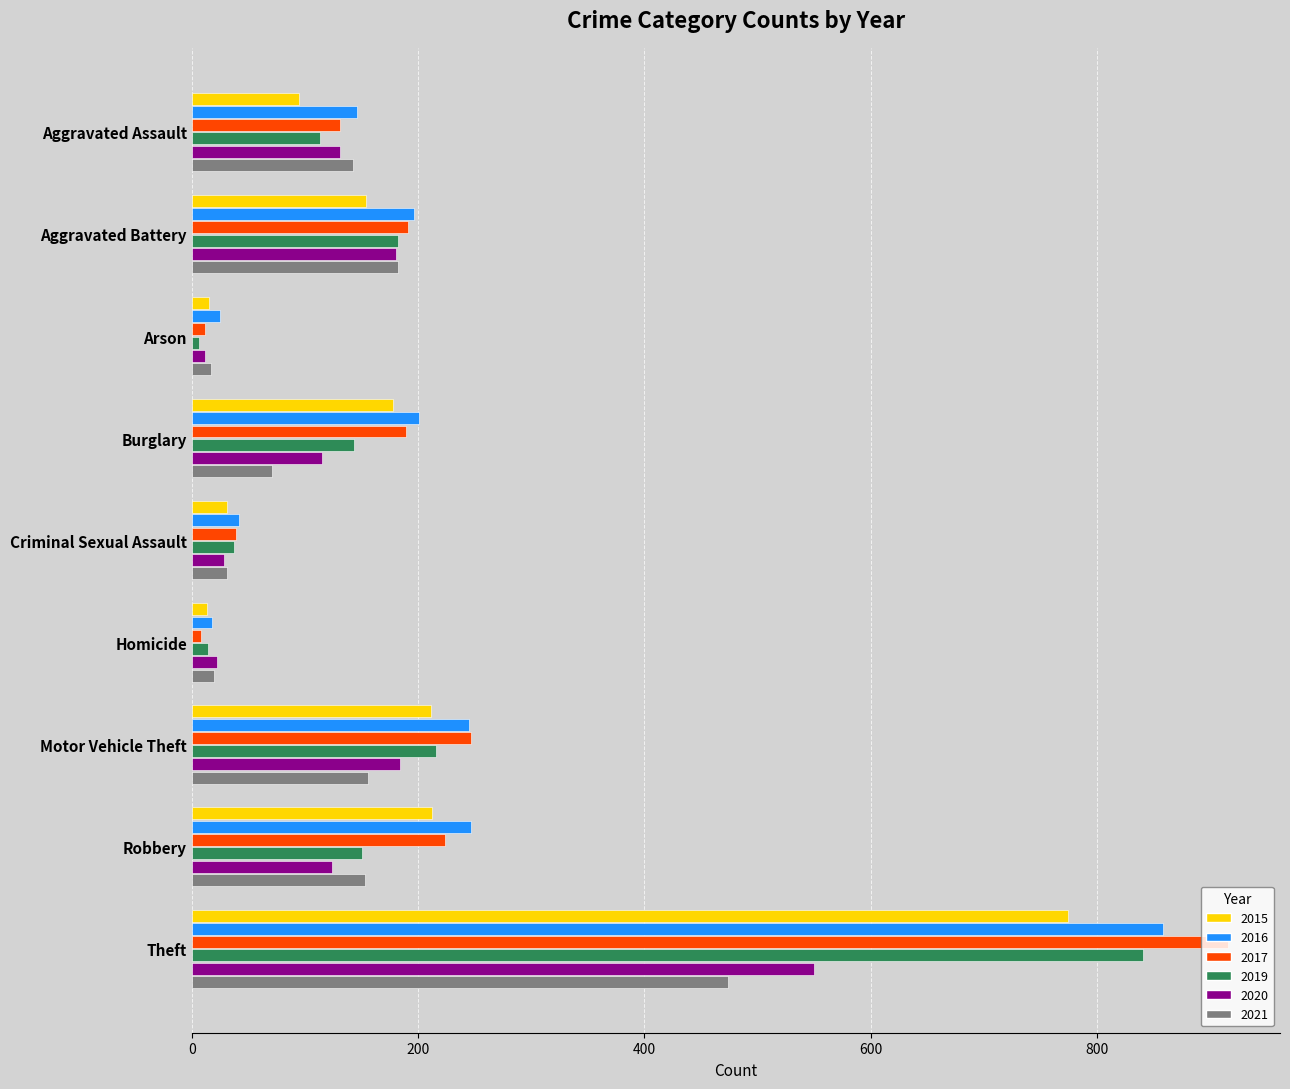

The value of 2021 at Aggravated Battery is 92. True or false?

False